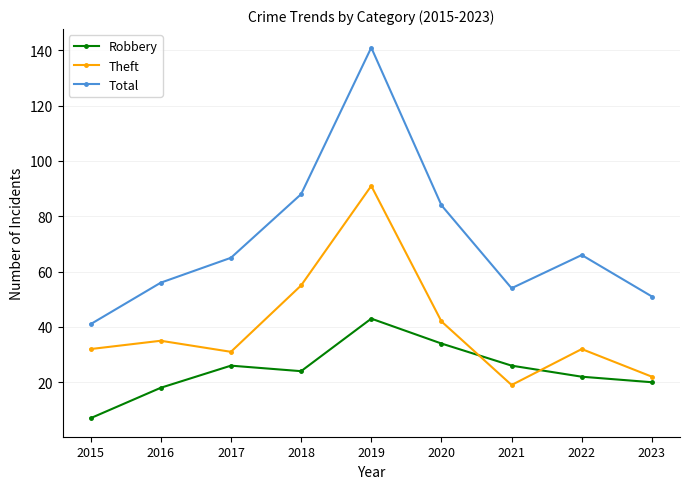

The Robbery series shows 7 at 2015. True or false?

True